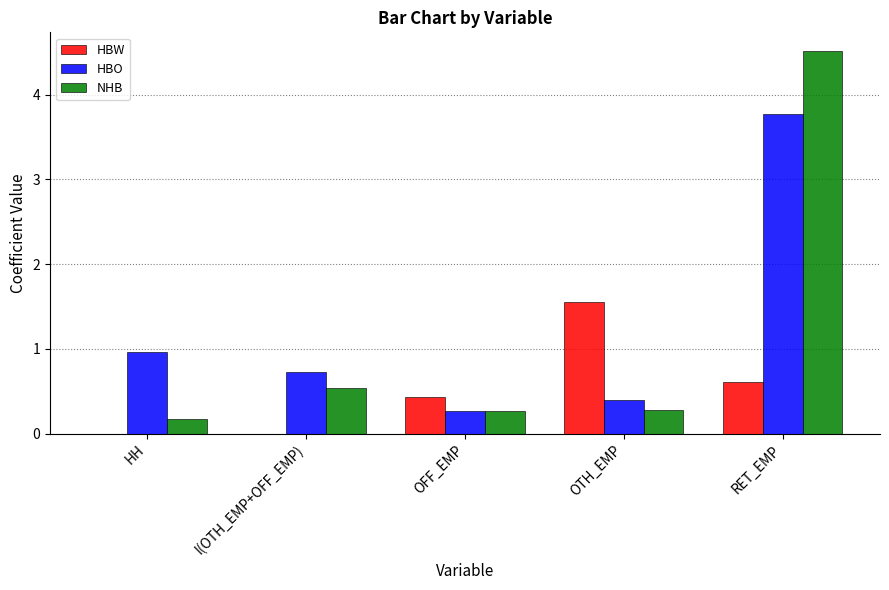

Which category has the highest value across all series?

RET_EMP